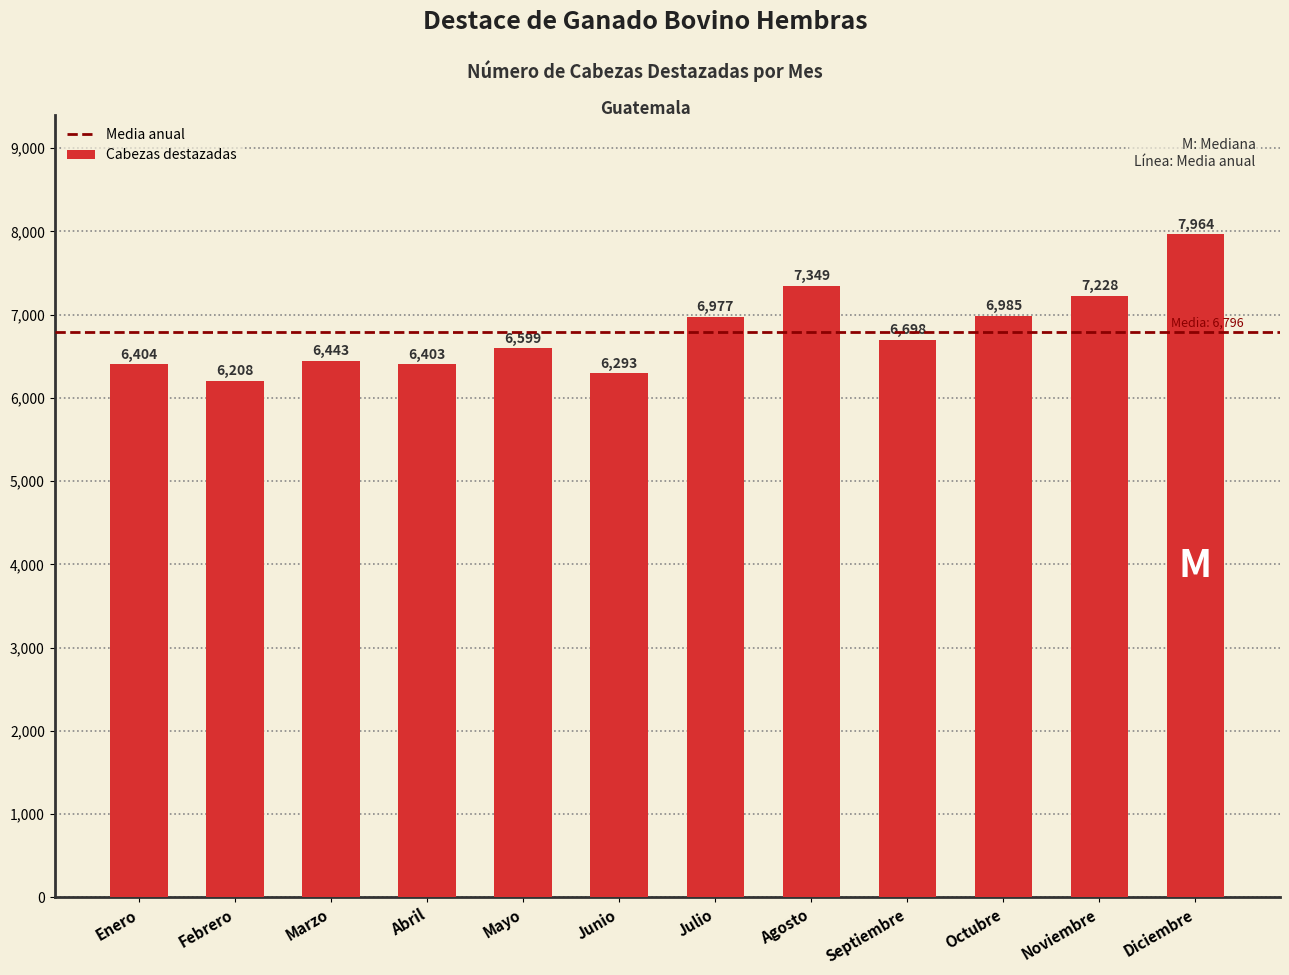

Reading right to left, what are all the values shown in this chart?

7964	7228	6985	6698	7349	6977	6293	6599	6403	6443	6208	6404